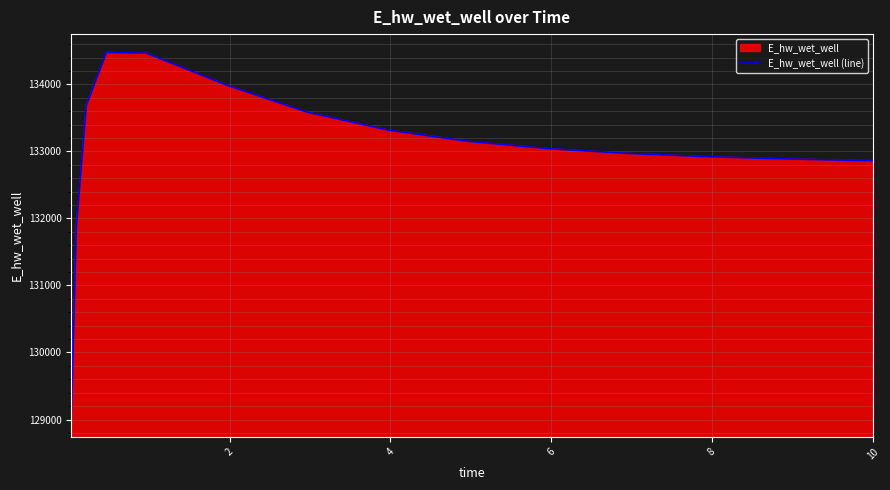

What is the difference between the maximum and minimum values?

5463.0